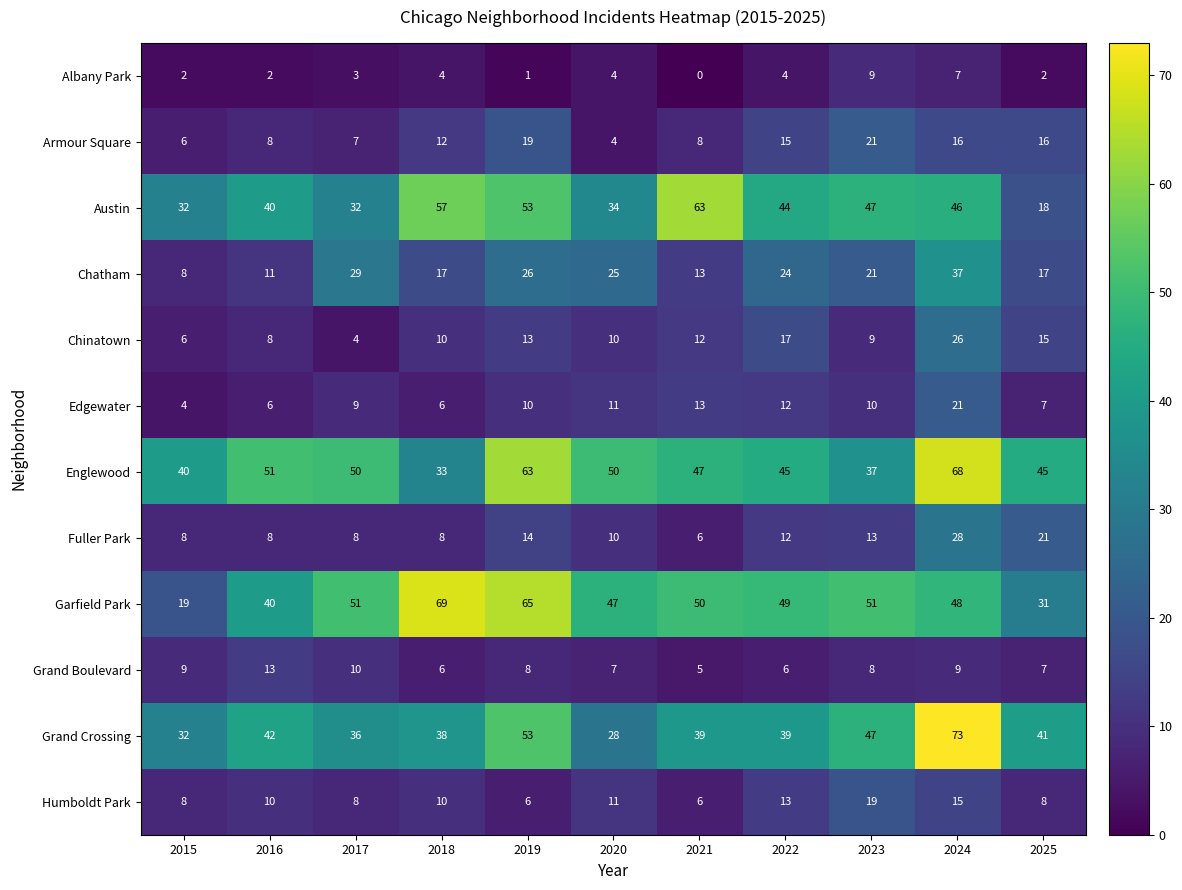

Which series changed the most between 2020 and 2021?

Austin